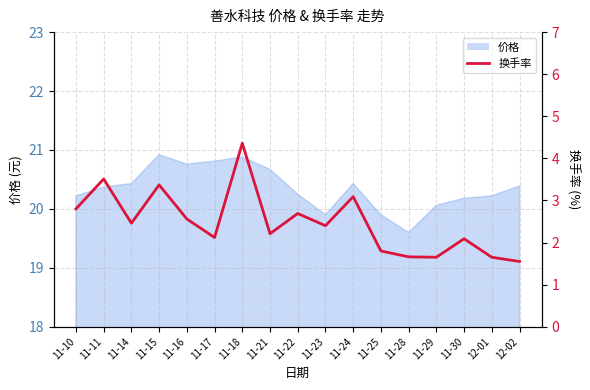

Reading left to right, extract all data points from this chart.

2.8	3.5	2.5	3.4	2.6	2.1	4.4	2.2	2.7	2.4	3.1	1.8	1.7	1.6	2.1	1.6	1.6